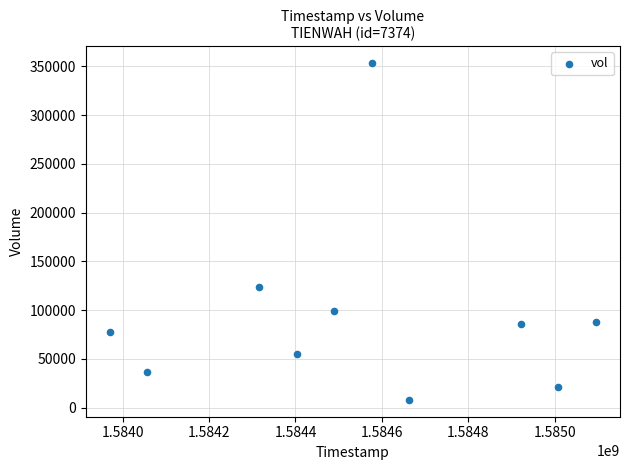

What Y value in the scatter plot is closest to 180700?

124000